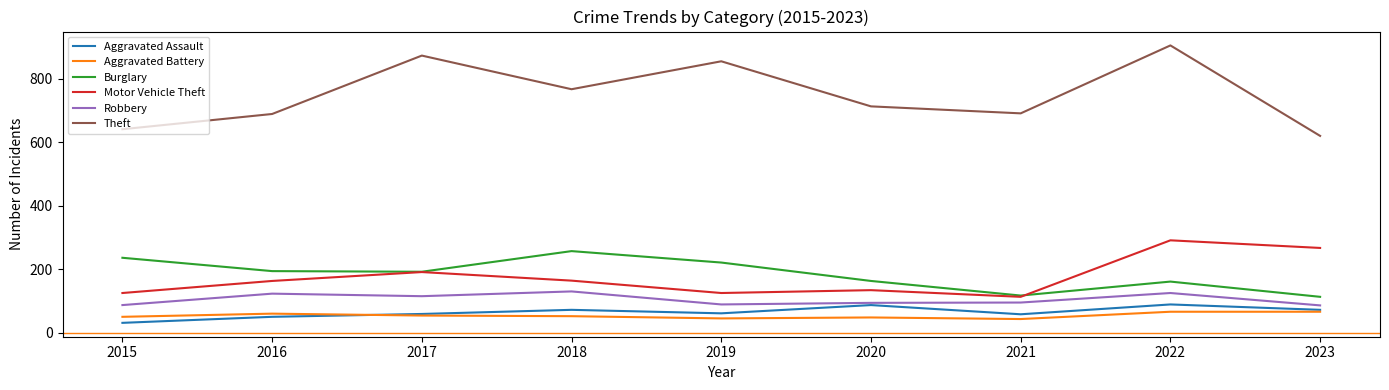

What is the difference between the highest and lowest values at 2016?

639